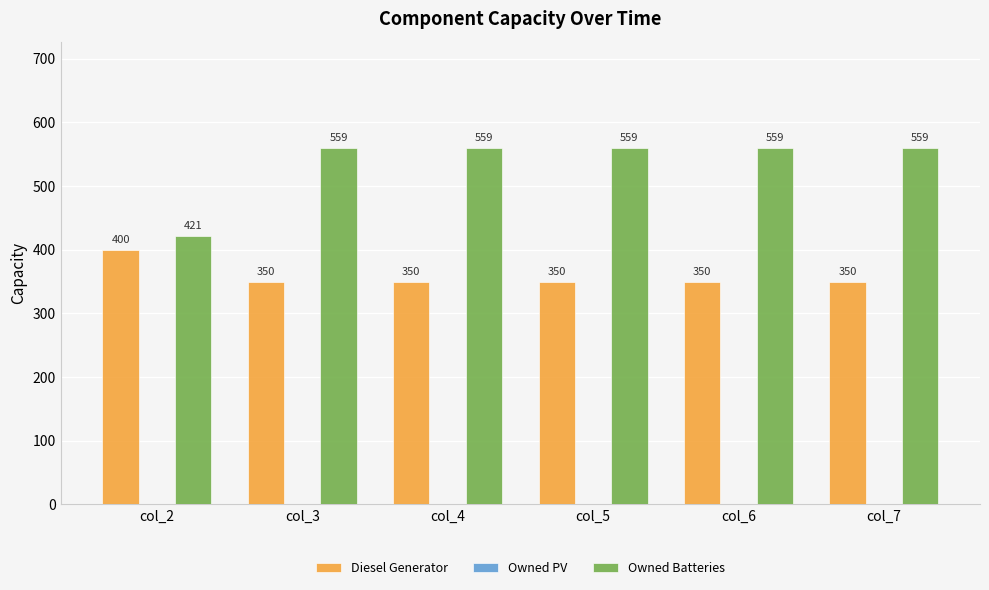

Reading left to right, transcribe all the data shown in this chart.

Diesel Generator: col_2=400	col_3=350	col_4=350	col_5=350	col_6=350	col_7=350
Owned Batteries: col_2=421	col_3=559	col_4=559	col_5=559	col_6=559	col_7=559